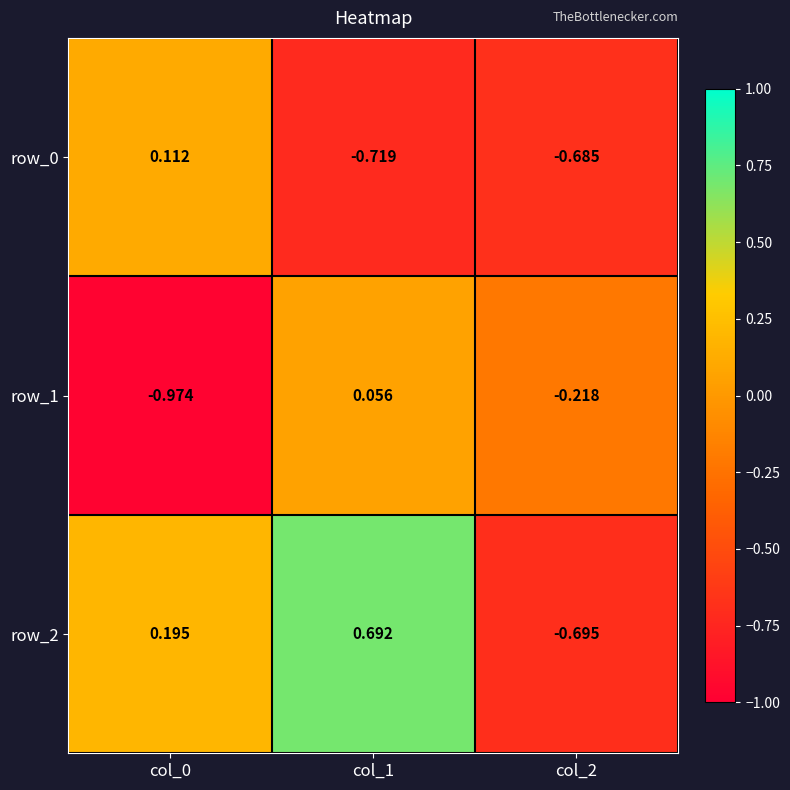

The value of row_0 at col_2 is -0.4. True or false?

False